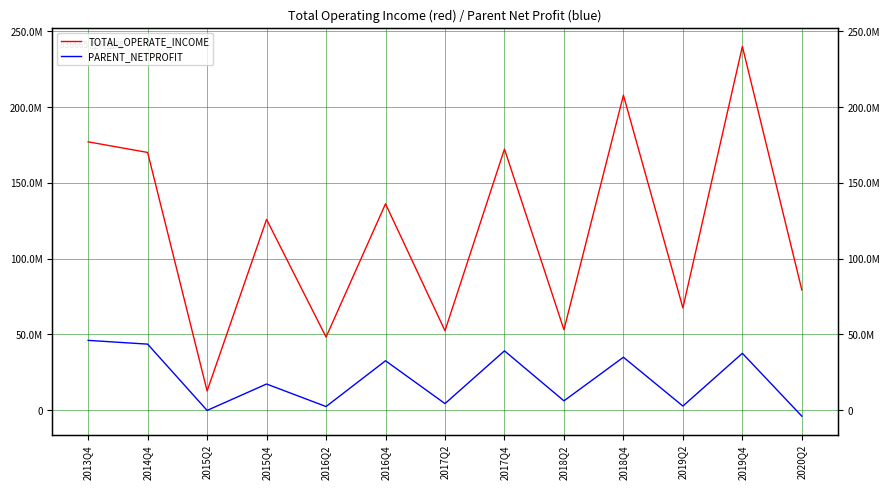

What is the label of the 10th point from the left?

2018Q4